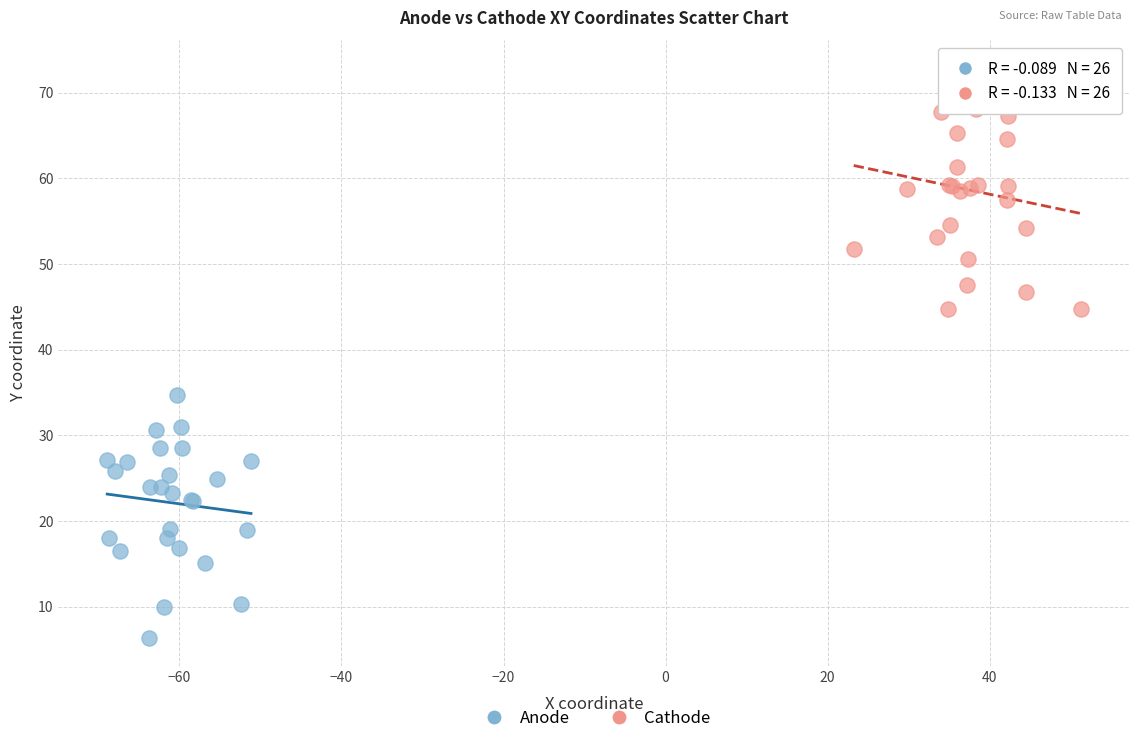

Which series reaches the maximum Y coordinate?

Cathode